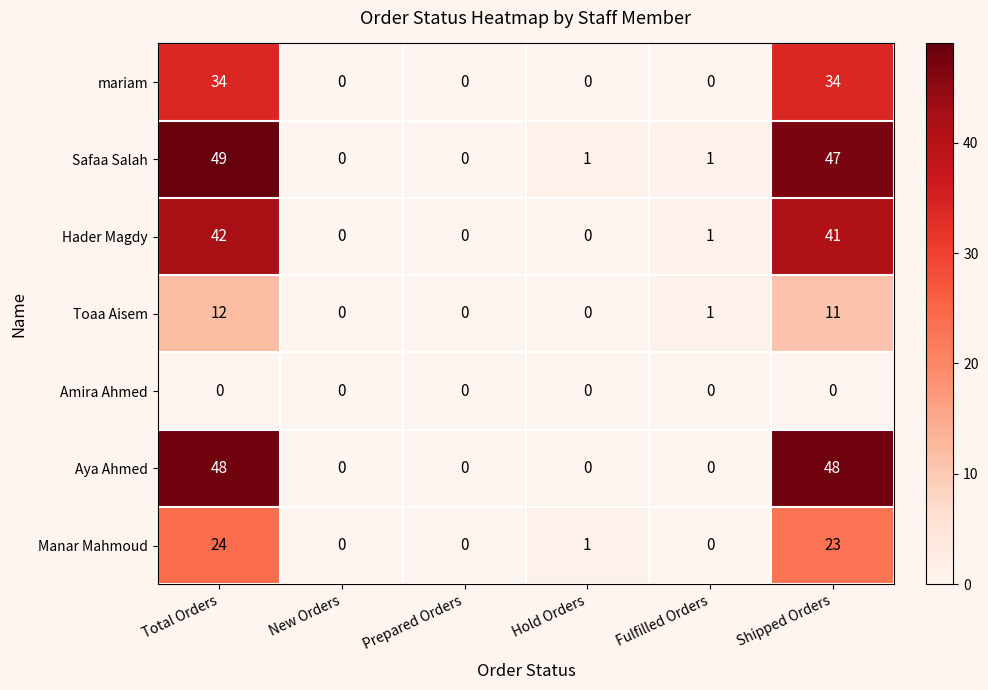

What is the highest value of the Hader Magdy series?

42